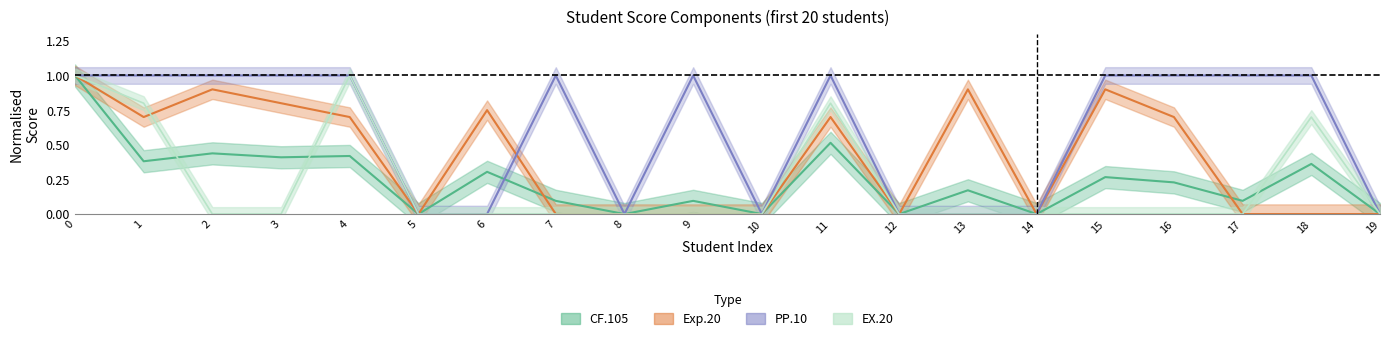

Rank the series by their maximum value, from highest to lowest.

CF.105, Exp.20, PP.10, EX.20